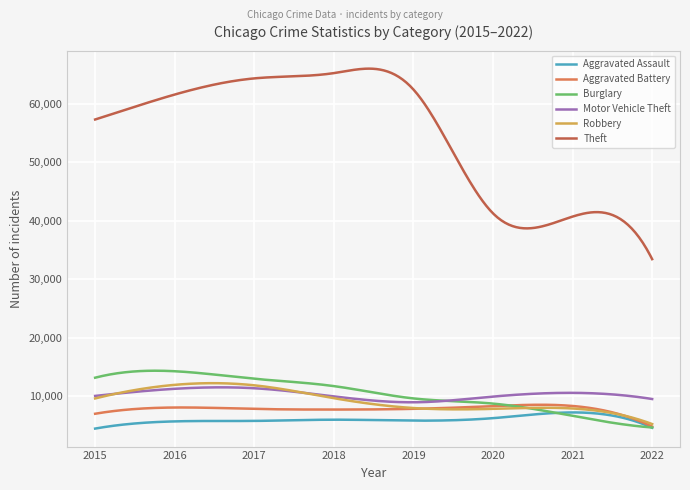

What is the difference between the maximum and minimum values in the Robbery series?

6991.7